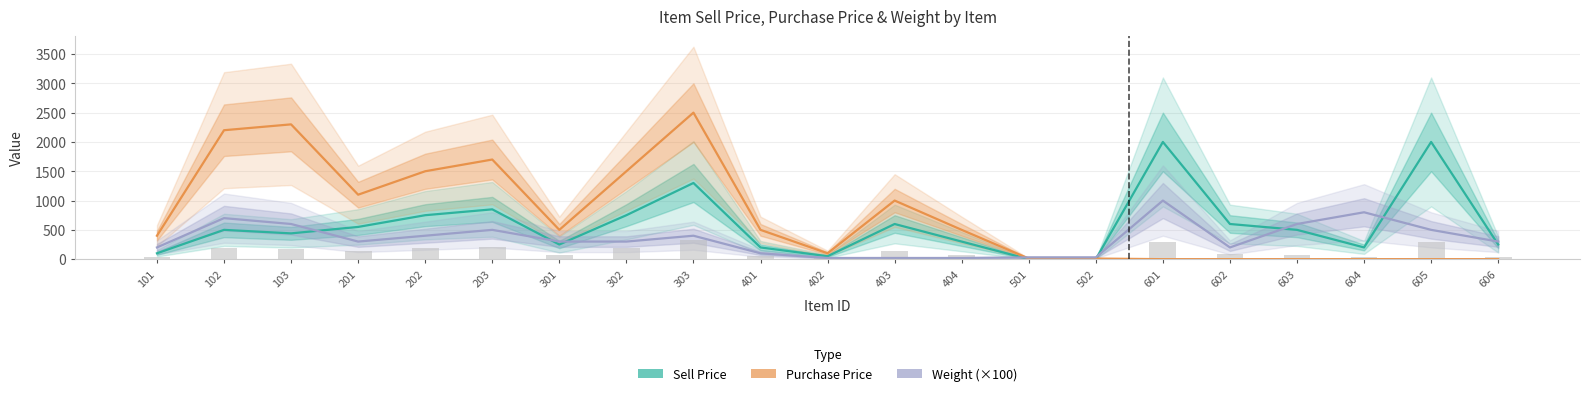

True or false: Weight (×100) has a value of 300 at 201.

True